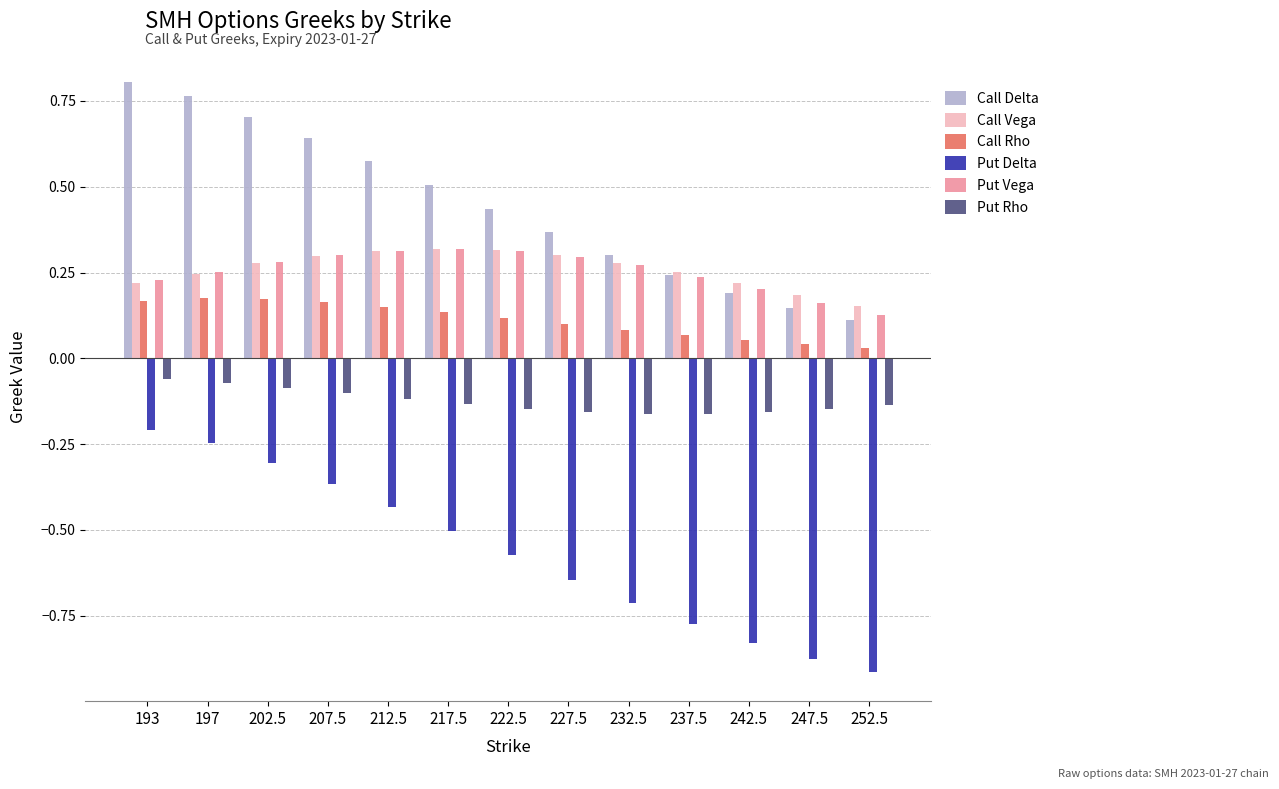

What is the label of the 1st bar from the left?

193